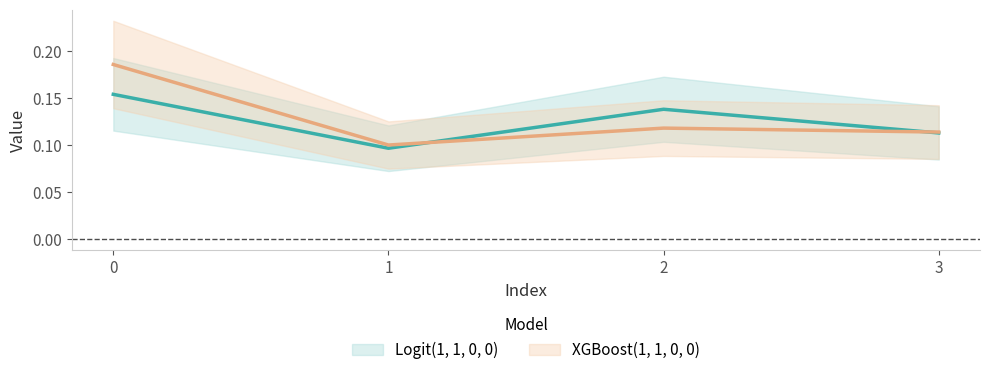

At 1, list the series in order from smallest to largest.

Logit(1, 1, 0, 0), XGBoost(1, 1, 0, 0)